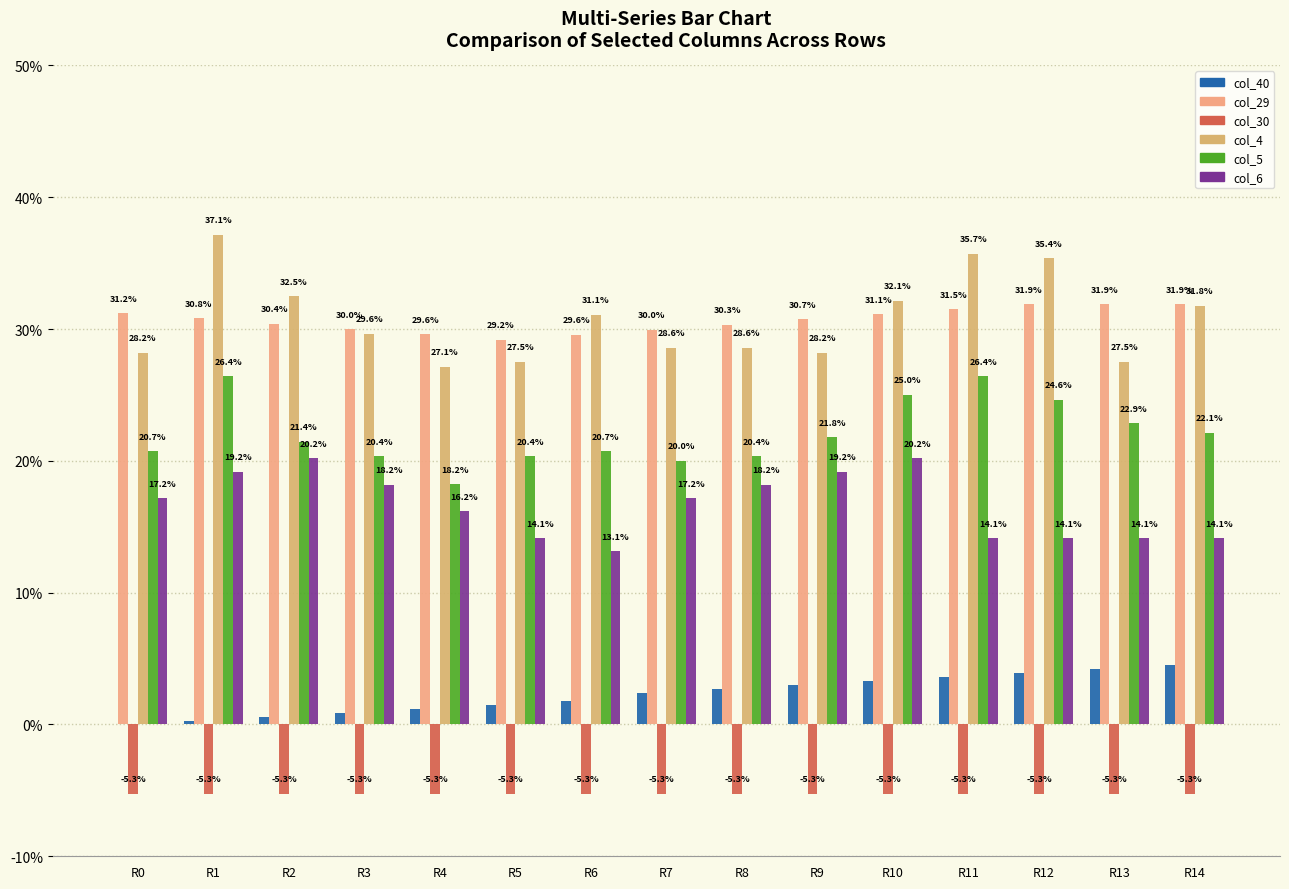

List the series in order of their peak value, lowest first.

col_30, col_40, col_6, col_5, col_29, col_4